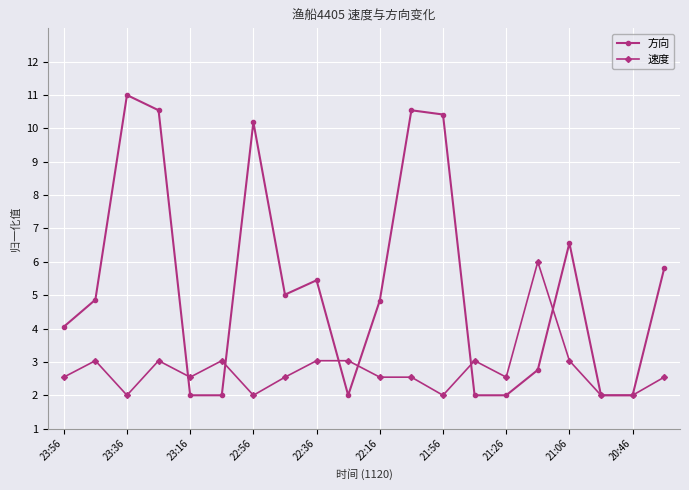

Which series has the largest range (max minus min)?

方向